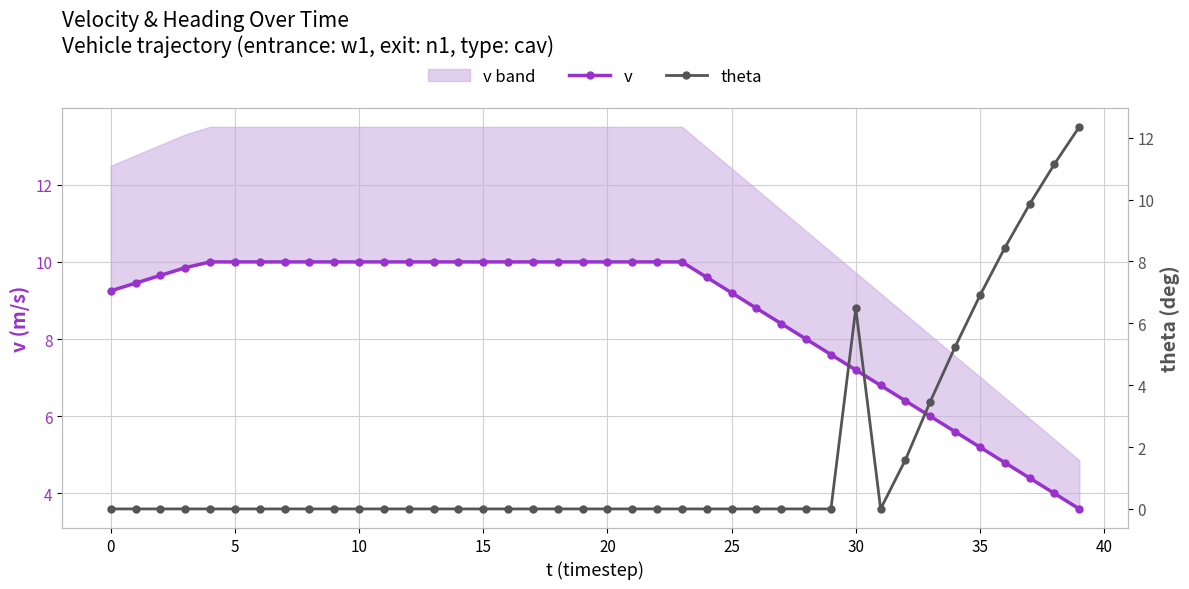

Between 10 and 25, which series saw the biggest shift?

v